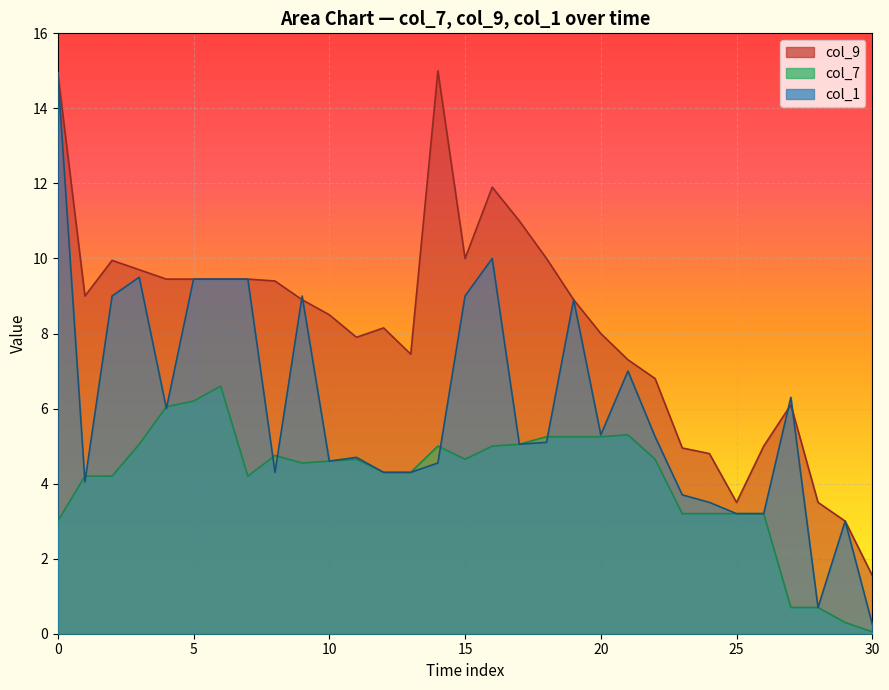

True or false: col_9 has a value of 14.9 at 200.

False